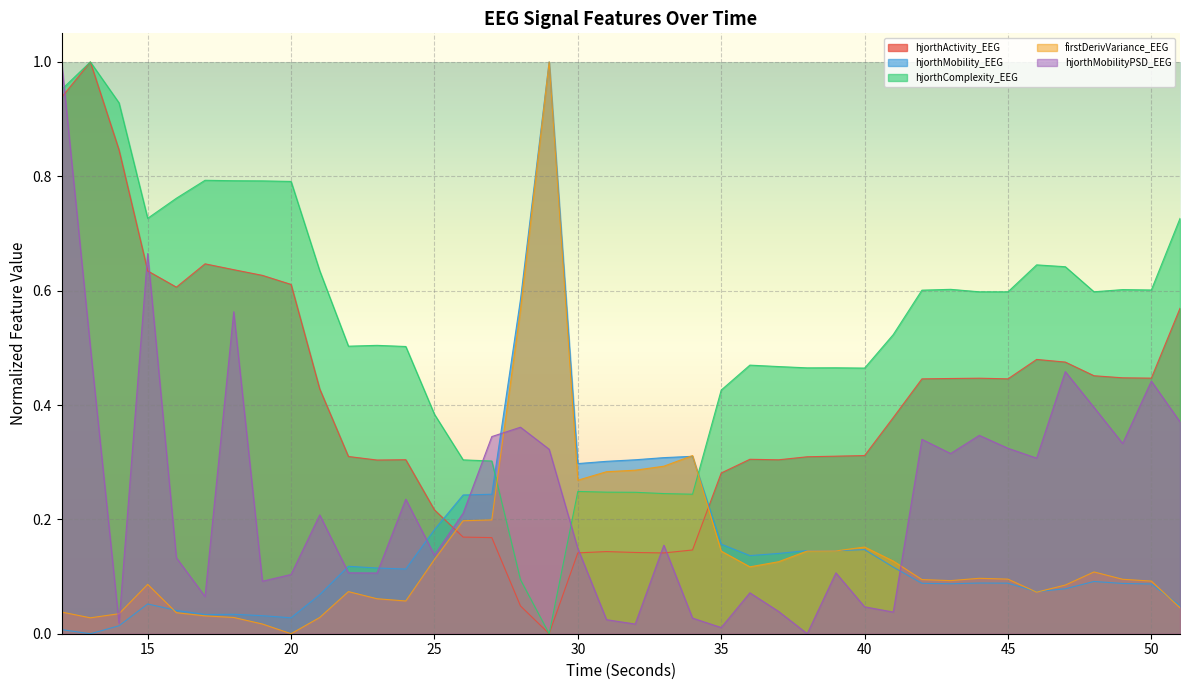

At which category is the sum across all series the highest?

12